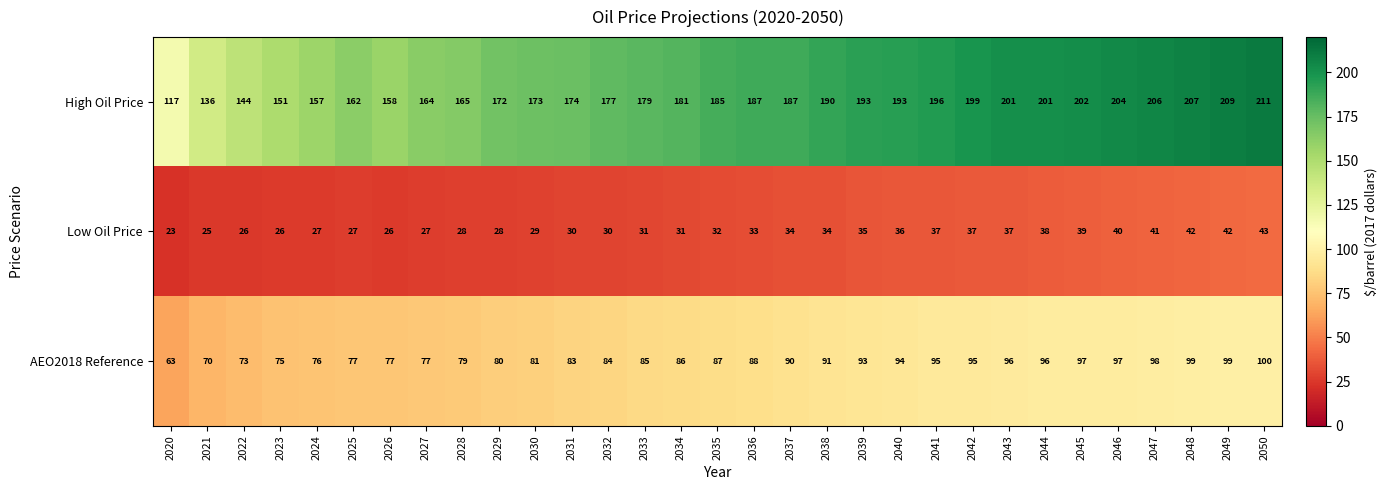

Which category has the lowest value in the AEO2018 Reference series?

2020